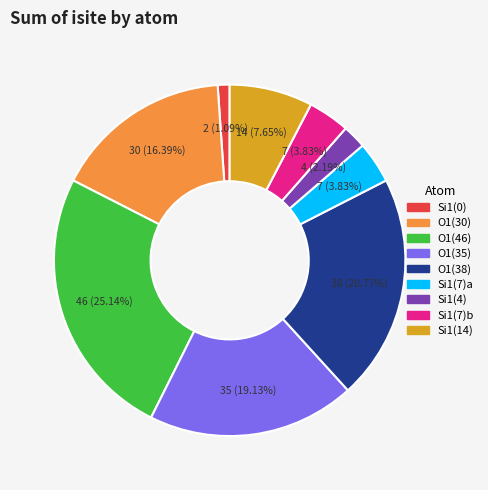

Is there a majority slice in this chart?

No